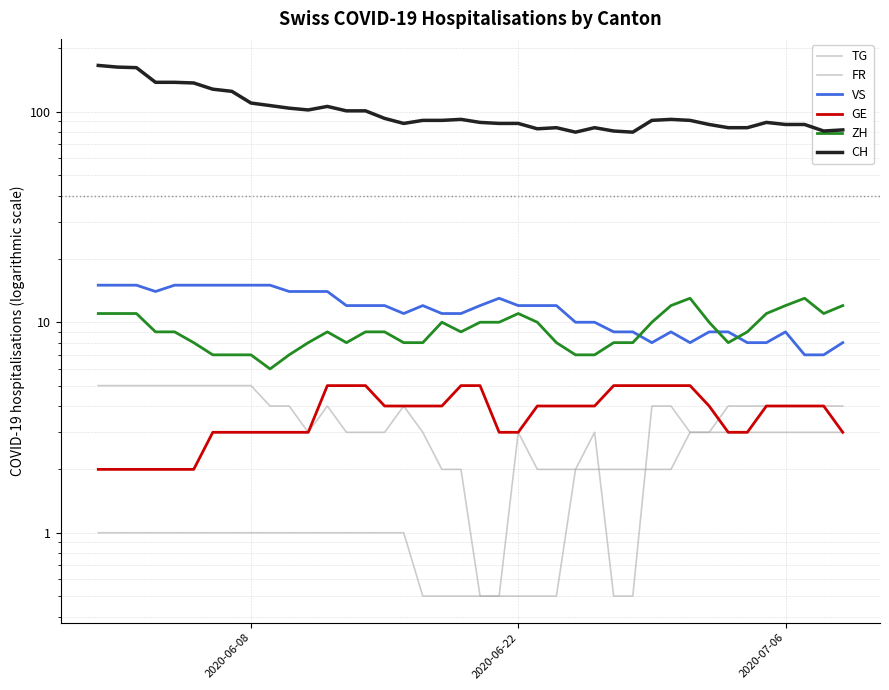

Is the value of VS at 31 greater than the value of ZH at 14?

No